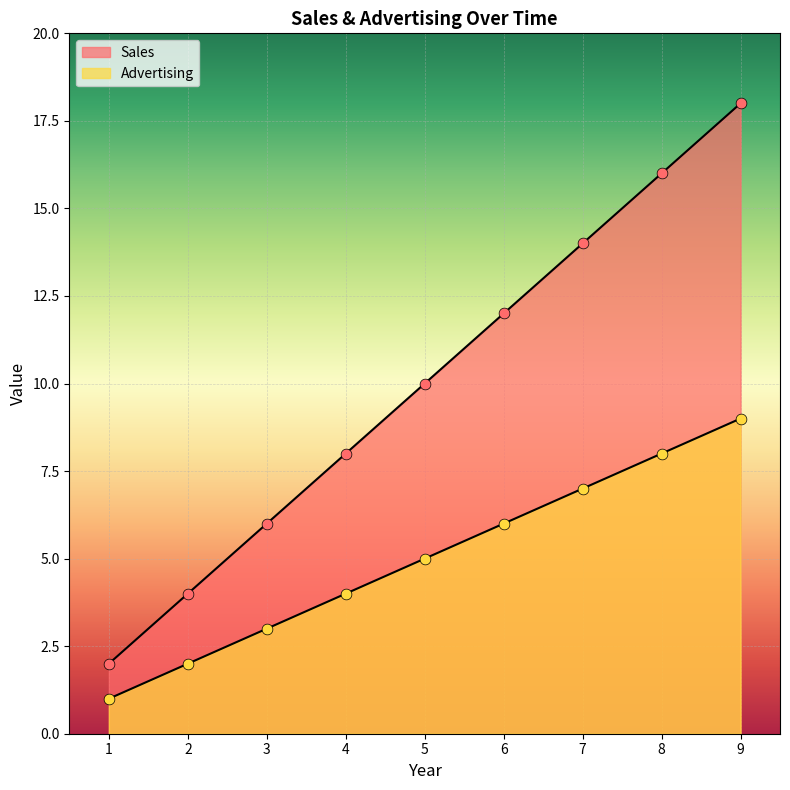

At which category is the sum across all series the highest?

9